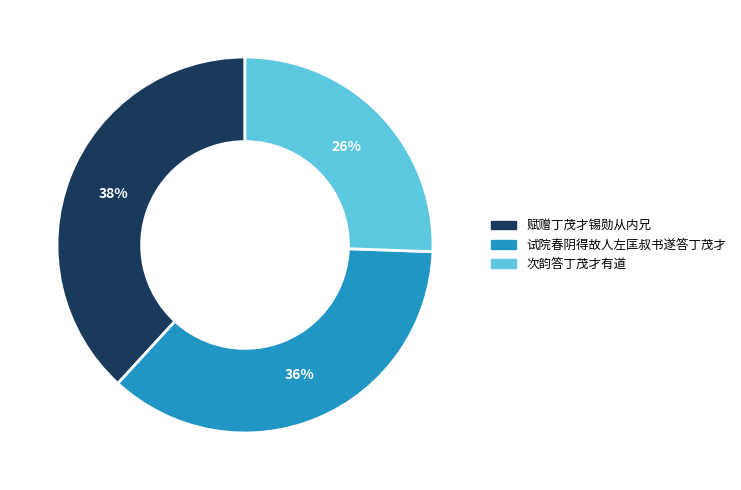

To the nearest percent, what is the average slice percentage?

33%